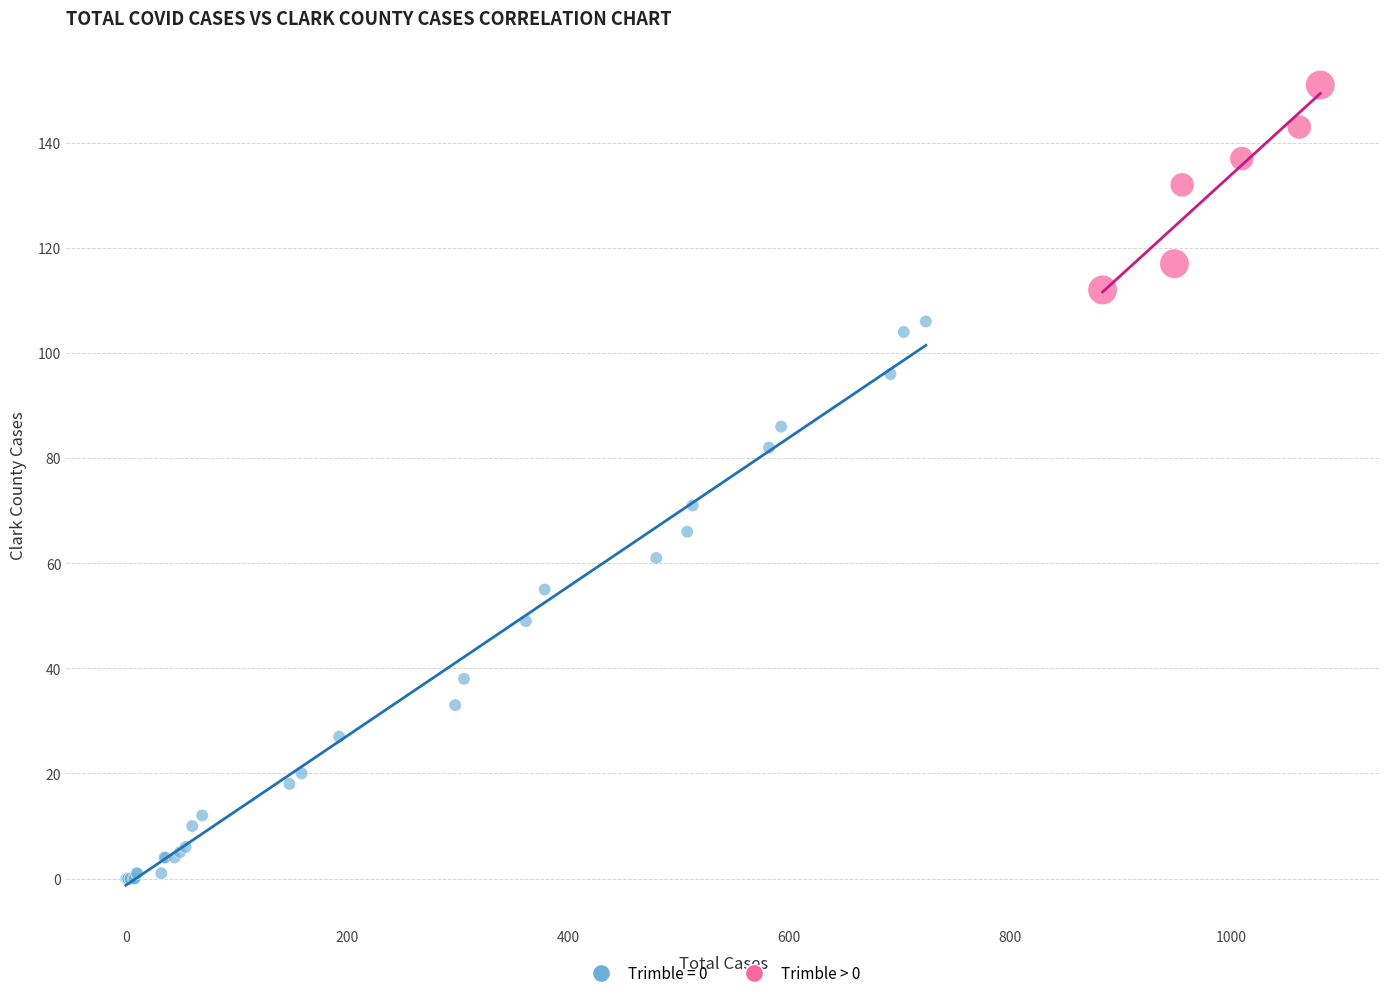

Which series has the widest spread of Y values?

Trimble = 0